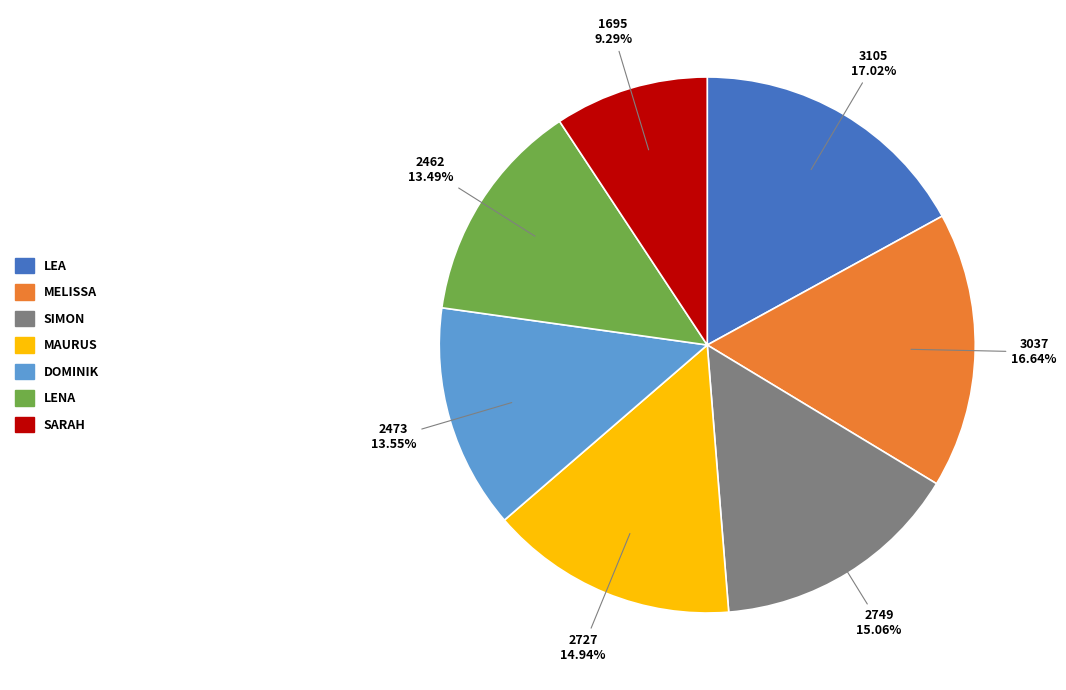

Does any single category account for the majority?

No